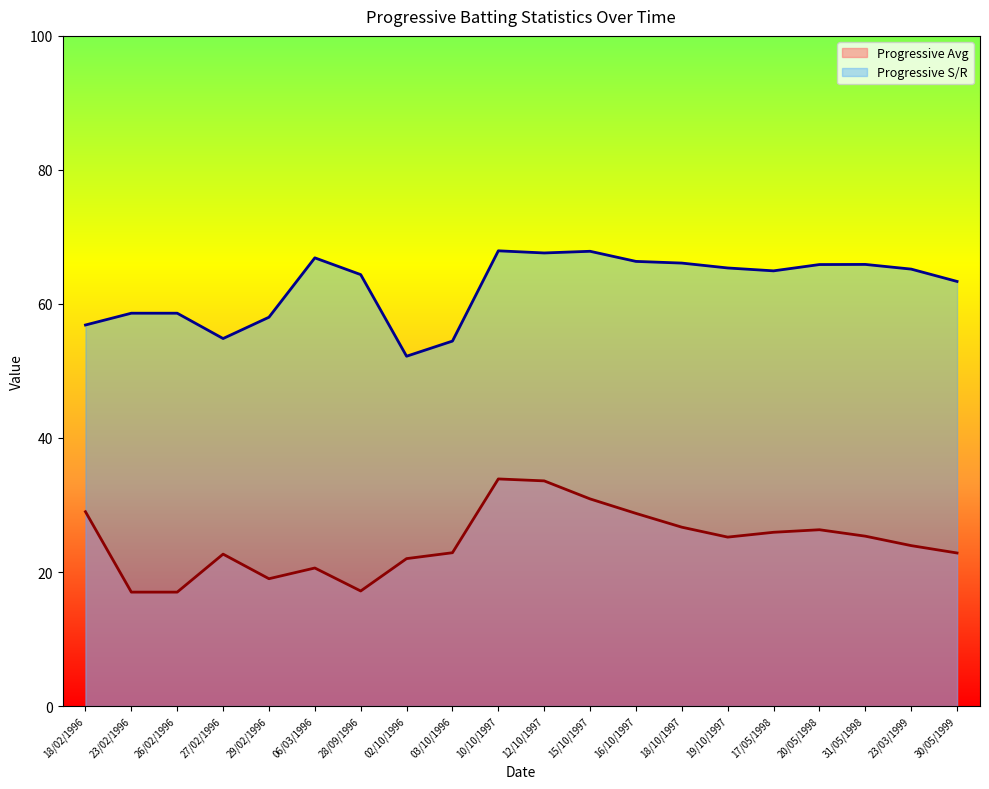

List the labels in order of Progressive Avg value, largest first.

10/10/1997, 12/10/1997, 15/10/1997, 18/02/1996, 16/10/1997, 18/10/1997, 20/05/1998, 17/05/1998, 31/05/1998, 19/10/1997, 23/03/1999, 03/10/1996, 30/05/1999, 27/02/1996, 02/10/1996, 06/03/1996, 29/02/1996, 28/09/1996, 23/02/1996, 26/02/1996